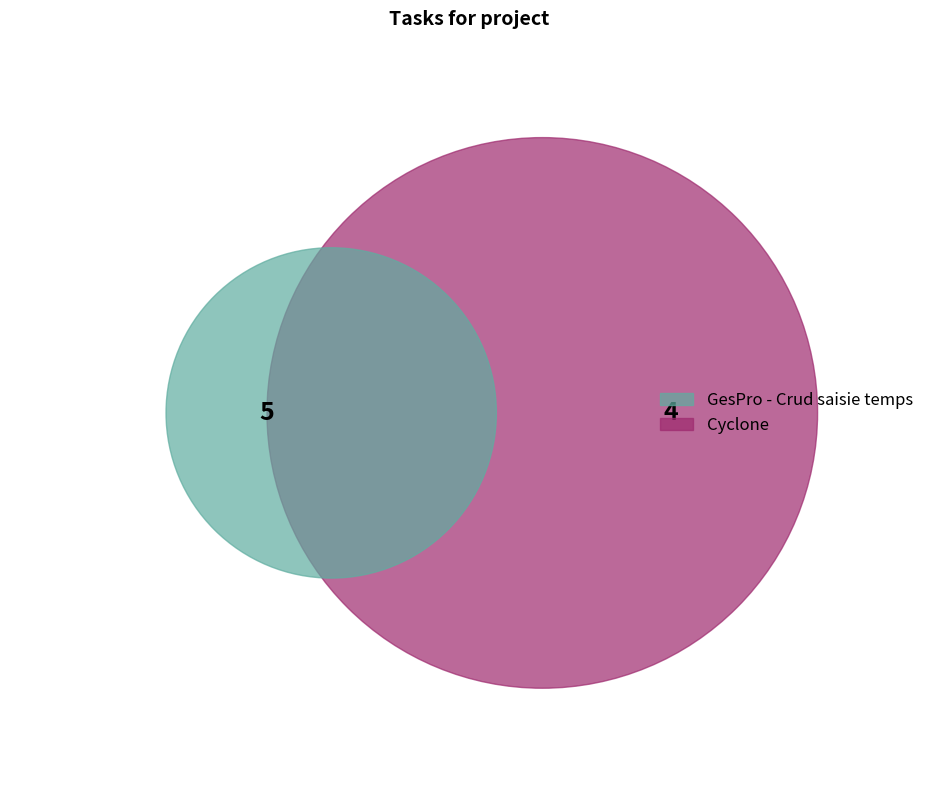

What is the change in value from GesPro - Crud saisie temps to Cyclone?

-1